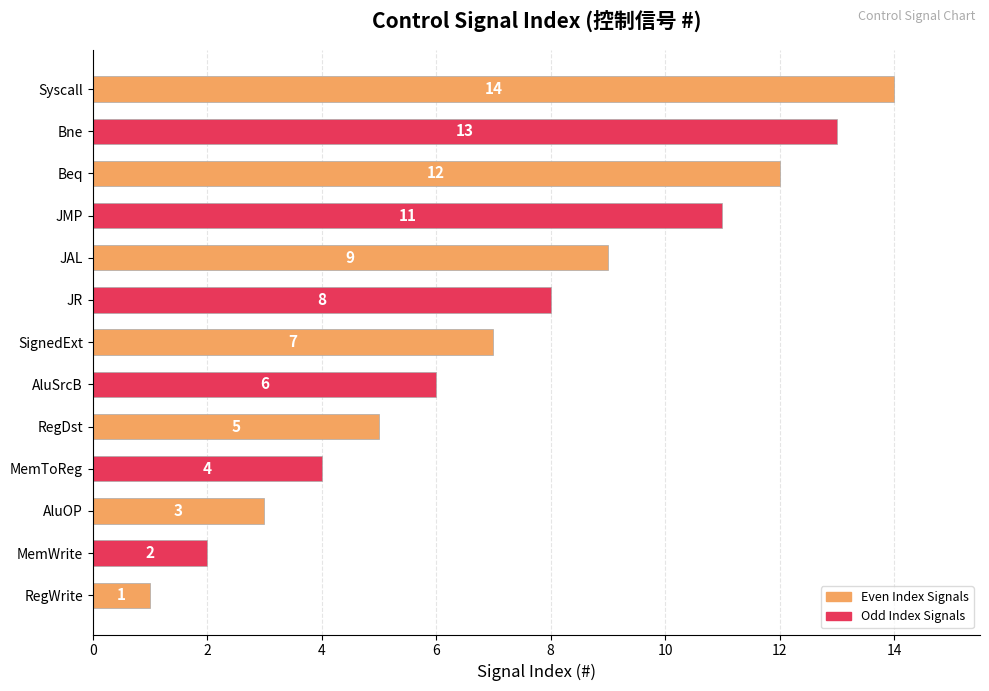

Does the chart contain stacked bars?

No